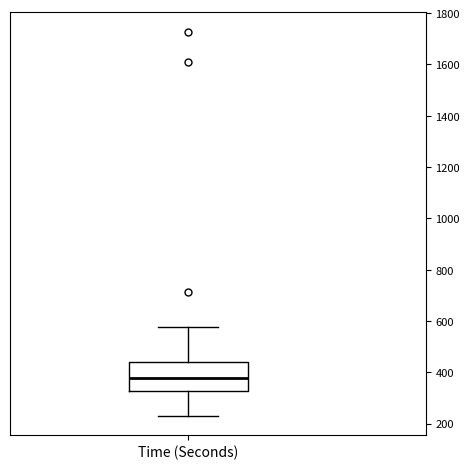

Transcribe this box plot: give where the median line is, the range the box spans, and where the two whiskers end, as read against the y-axis. The values are not printed on the chart, so give them approximately, as read against the axis.

median 380, box 320 to 440, whiskers 240 to 580